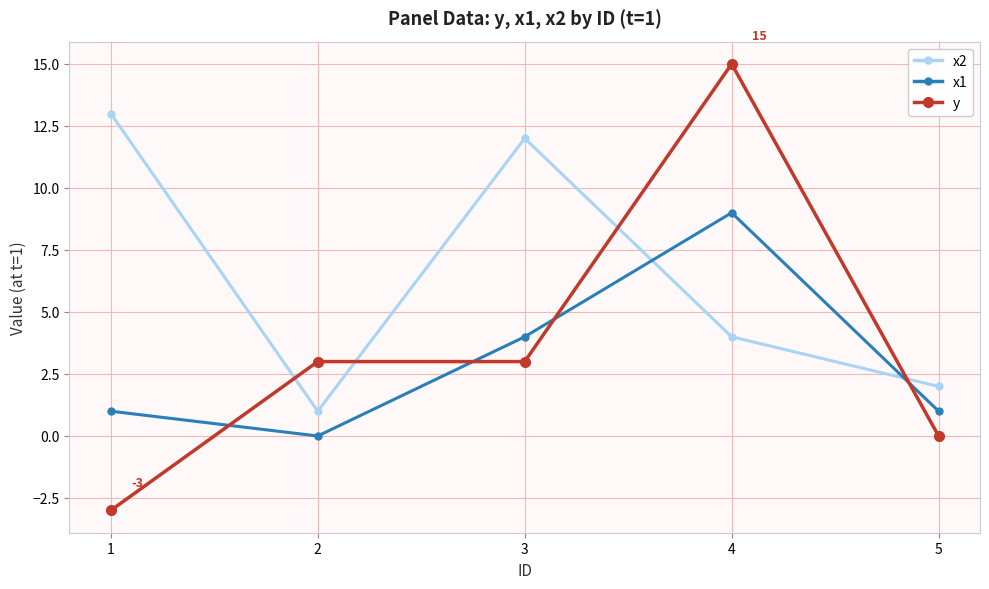

True or false: y has more than 2 interior local peaks.

False